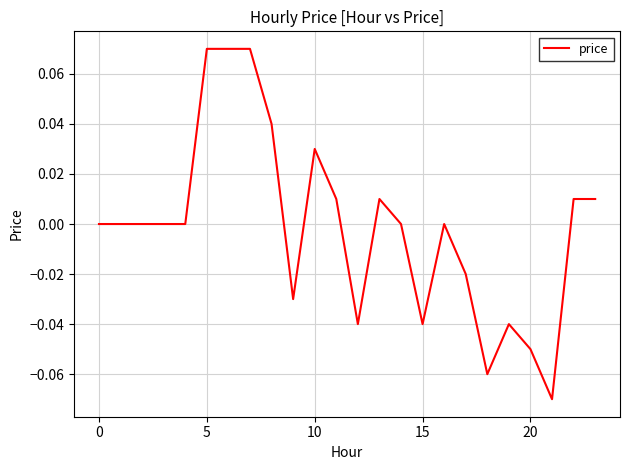

How many lines are shown in the chart?

1